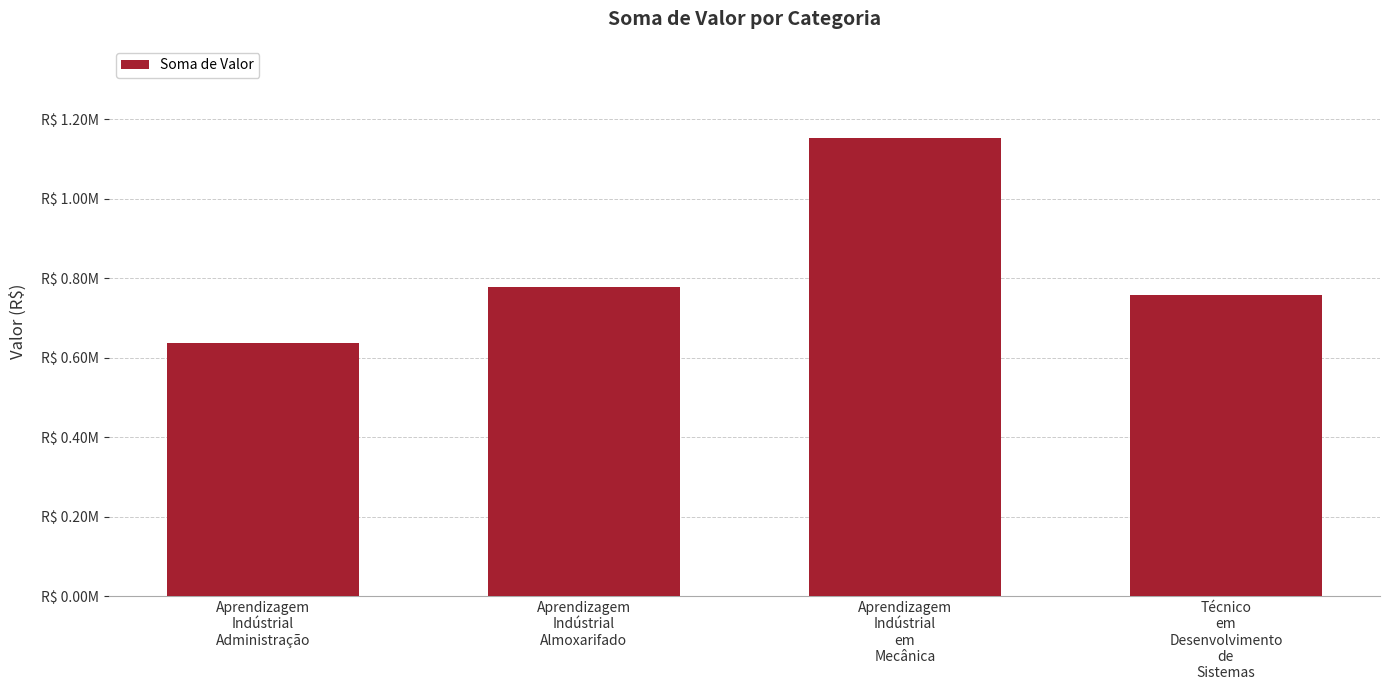

Are the bars horizontal?

No